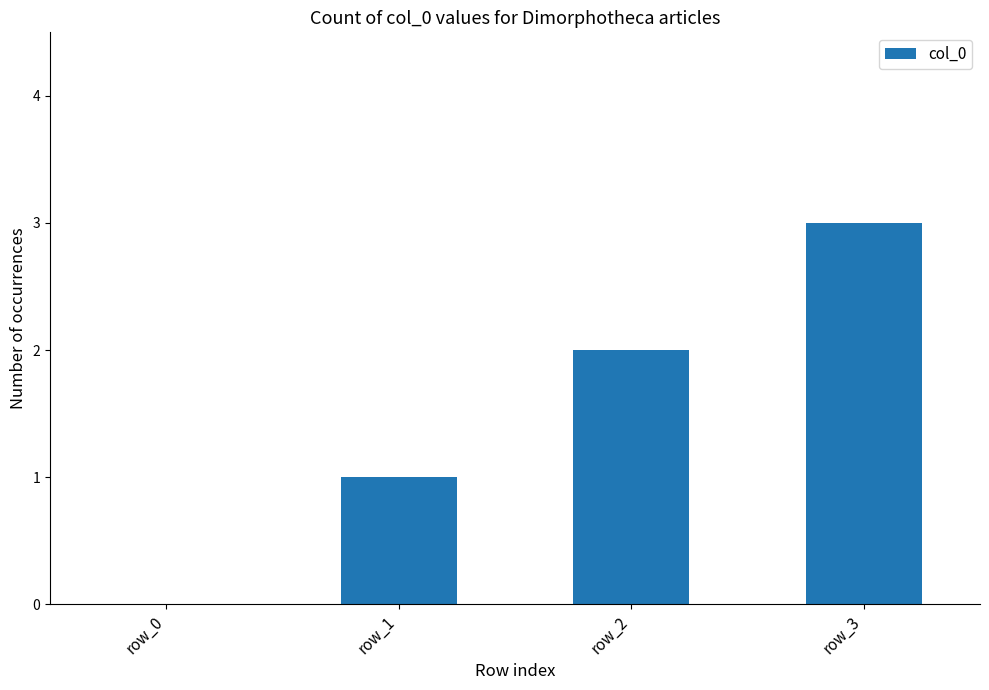

What is the difference between the values at row_3 and row_0?

3